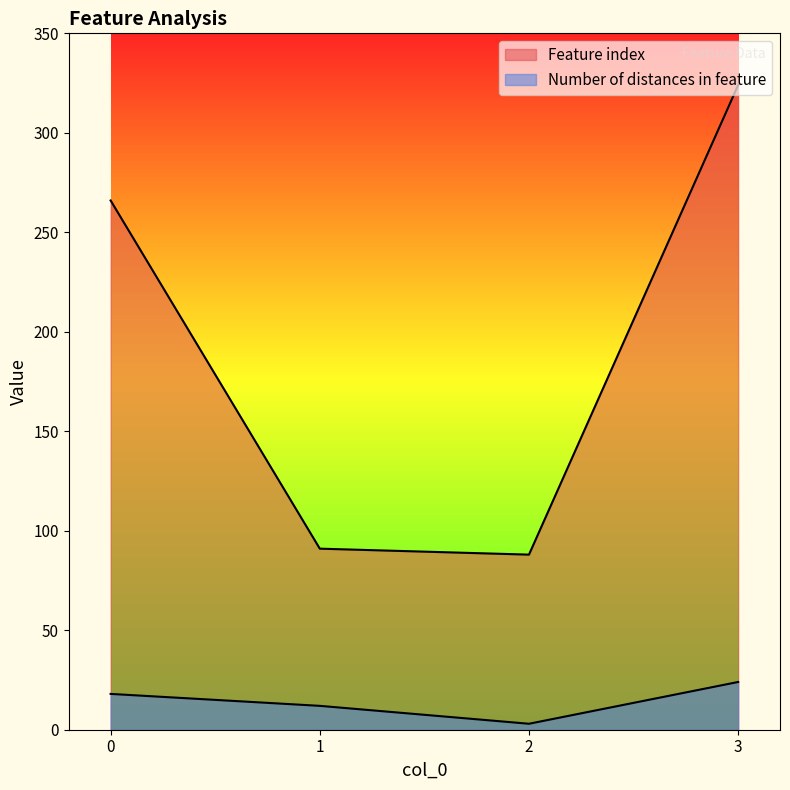

Which series has the widest spread of values?

Feature index